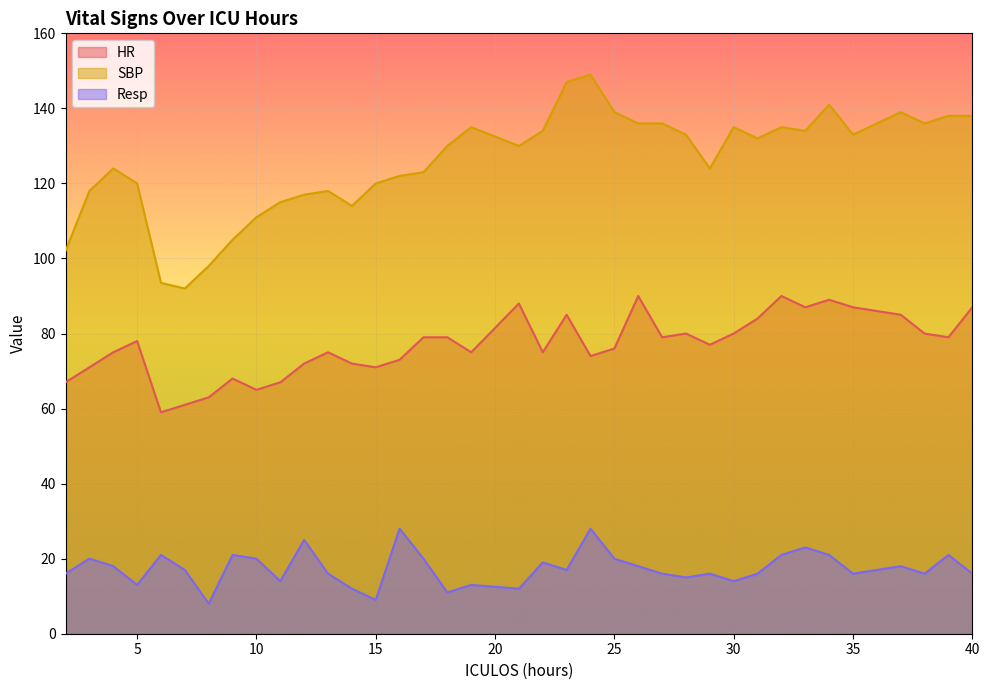

Reading left to right, transcribe all the data shown in this chart.

HR: 2=67.0	3=71.0	4=75.0	5=78.0	6=59.0	7=61.0	8=63.0	9=68.0	10=65.0	11=67.0	12=72.0	13=75.0	14=72.0	15=71.0	16=73.0	17=79.0	18=79.0	19=75.0	21=88.0	22=75.0	23=85.0	24=74.0	25=76.0	26=90.0	27=79.0	28=80.0	29=77.0	30=80.0	31=84.0	32=90.0	33=87.0	34=89.0	35=87.0	37=85.0	38=80.0	39=79.0	40=87.0
SBP: 2=102.0	3=118.0	4=124.0	5=120.0	6=93.5	7=92.0	8=98.0	9=105.0	10=111.0	11=115.0	12=117.0	13=118.0	14=114.0	15=120.0	16=122.0	17=123.0	18=130.0	19=135.0	21=130.0	22=134.0	23=147.0	24=149.0	25=139.0	26=136.0	27=136.0	28=133.0	29=124.0	30=135.0	31=132.0	32=135.0	33=134.0	34=141.0	35=133.0	37=139.0	38=136.0	39=138.0	40=138.0
Resp: 2=16.0	3=20.0	4=18.0	5=13.0	6=21.0	7=17.0	8=8.0	9=21.0	10=20.0	11=14.0	12=25.0	13=16.0	14=12.0	15=9.0	16=28.0	17=20.0	18=11.0	19=13.0	21=12.0	22=19.0	23=17.0	24=28.0	25=20.0	26=18.0	27=16.0	28=15.0	29=16.0	30=14.0	31=16.0	32=21.0	33=23.0	34=21.0	35=16.0	37=18.0	38=16.0	39=21.0	40=16.0